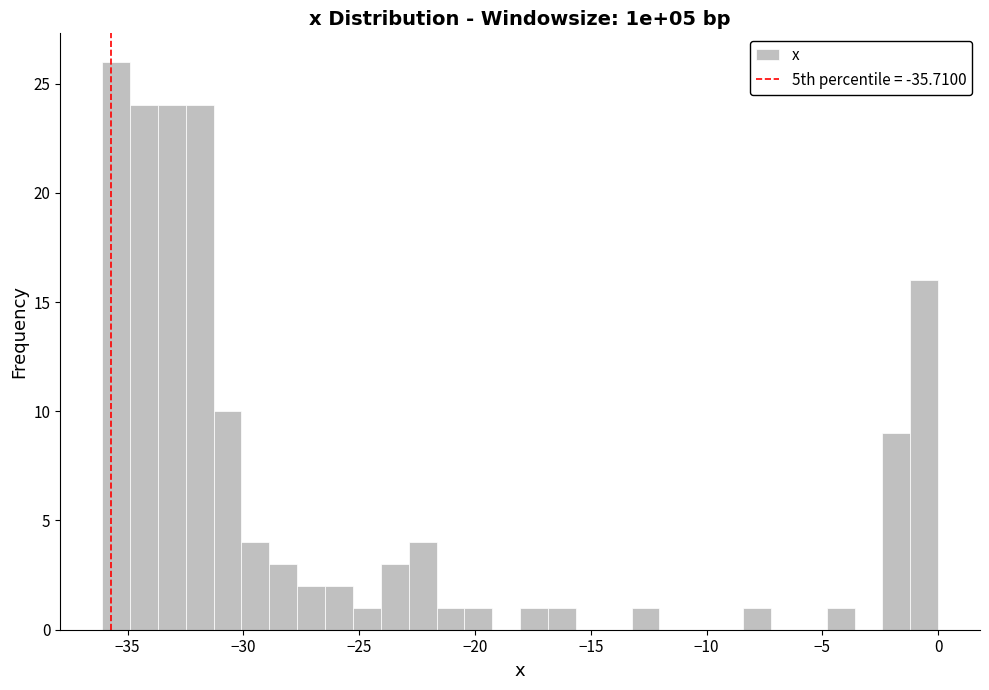

Around what value on the x-axis is the tallest bar? Give the approximate position of its centre, as read against the axis.

-35.5